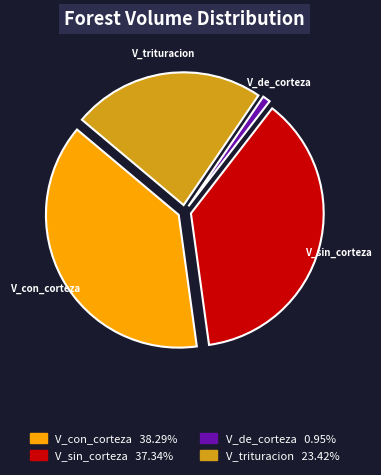

Does any single category account for the majority?

No